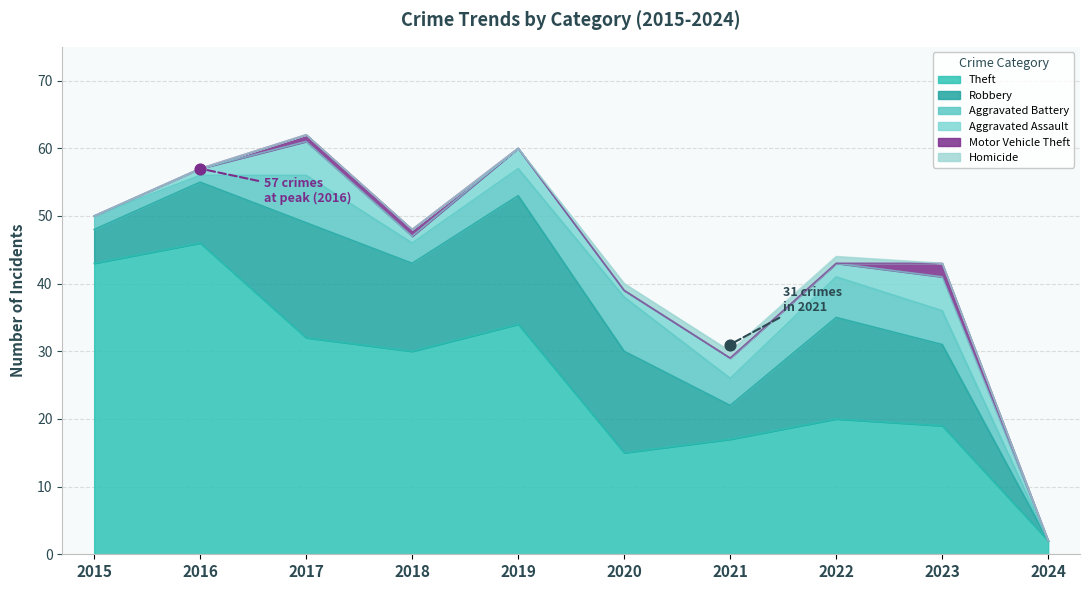

Which series contains the highest Y value?

Theft